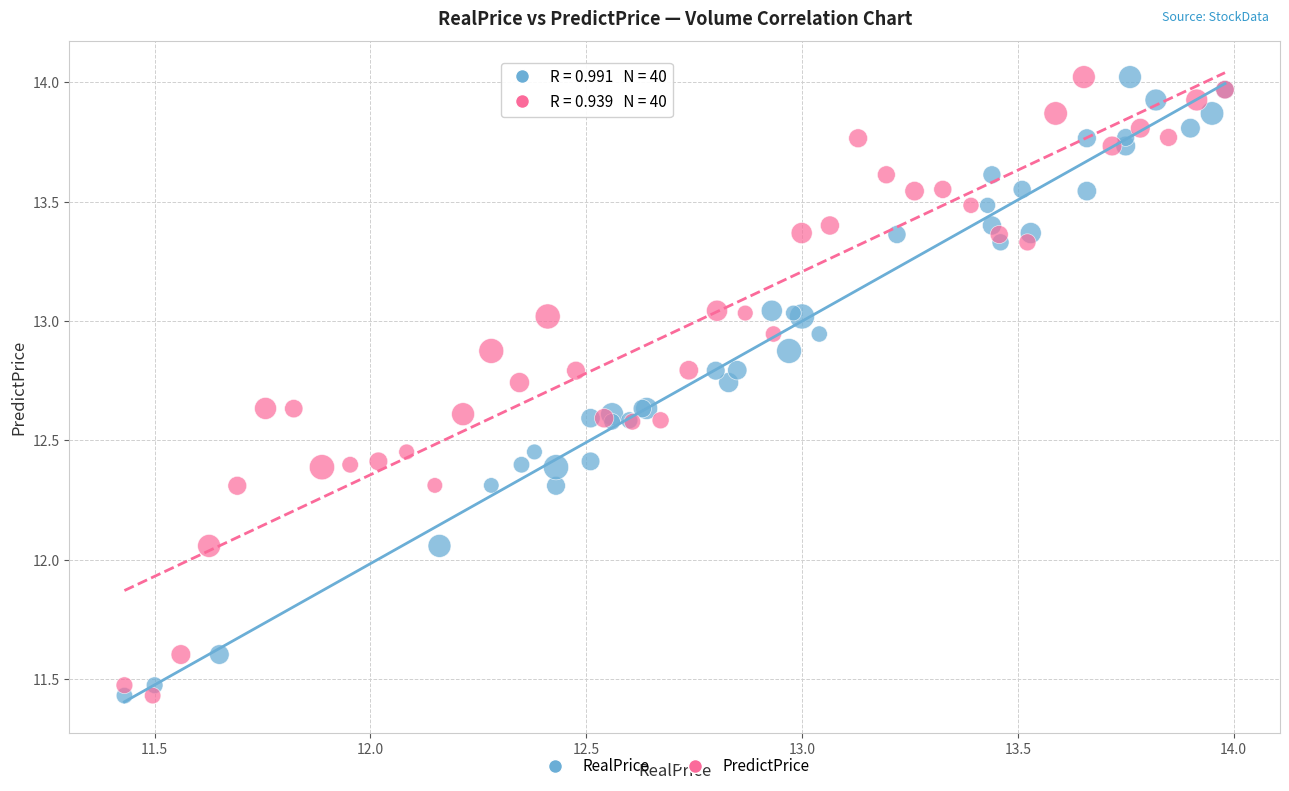

What are all the series names shown in the legend?

RealPrice, PredictPrice